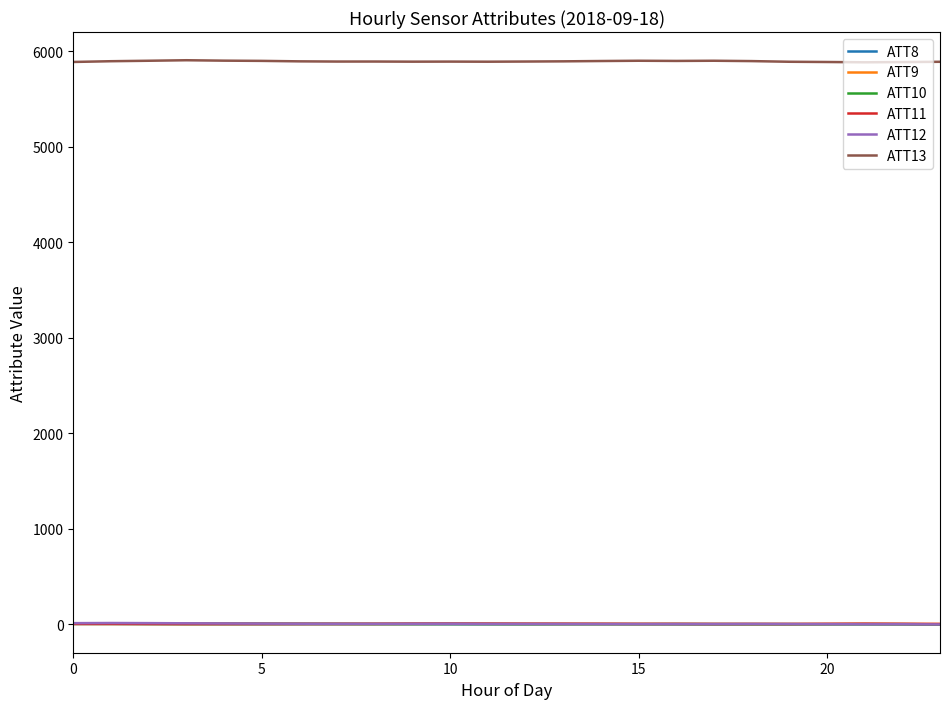

In ATT13, how many points are higher than both neighbors (excluding endpoints)?

5